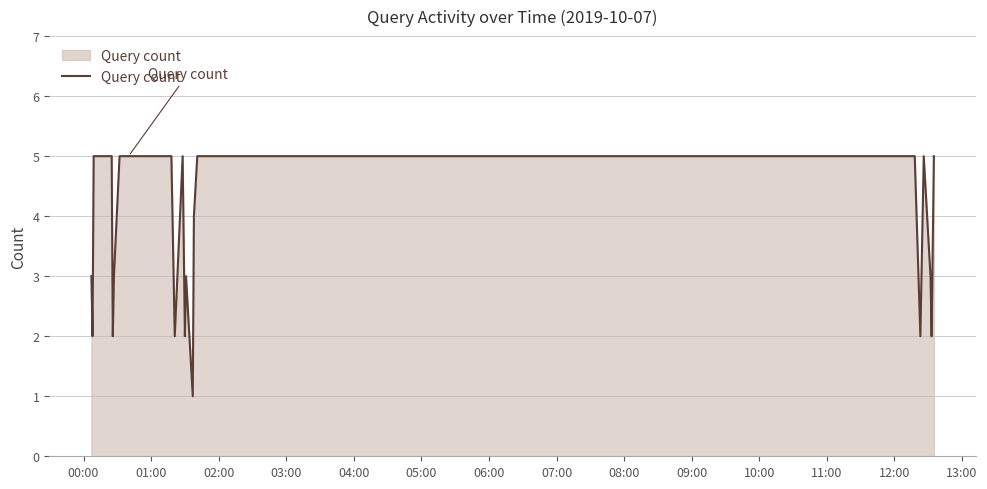

What is the difference between the maximum and minimum values?

4